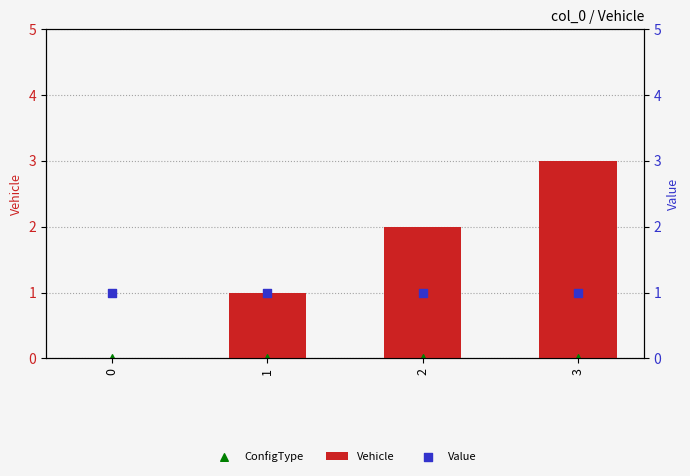

What are all the series names shown in the legend?

Vehicle, ConfigType, Value